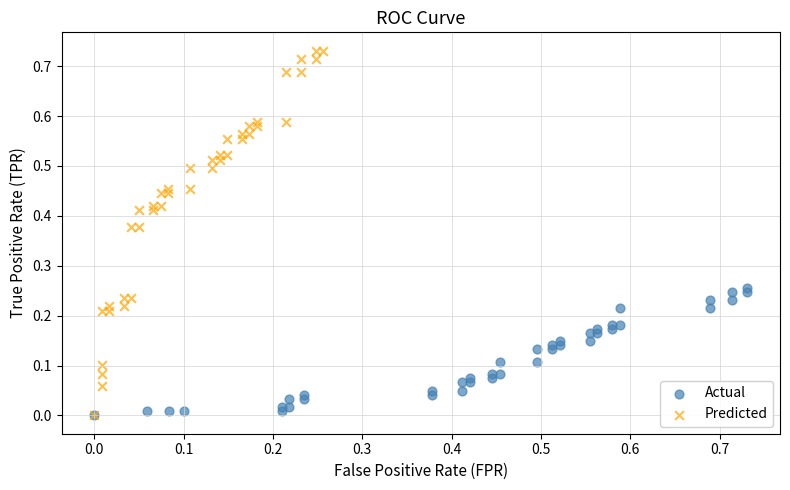

Which series contains the highest Y value?

Predicted